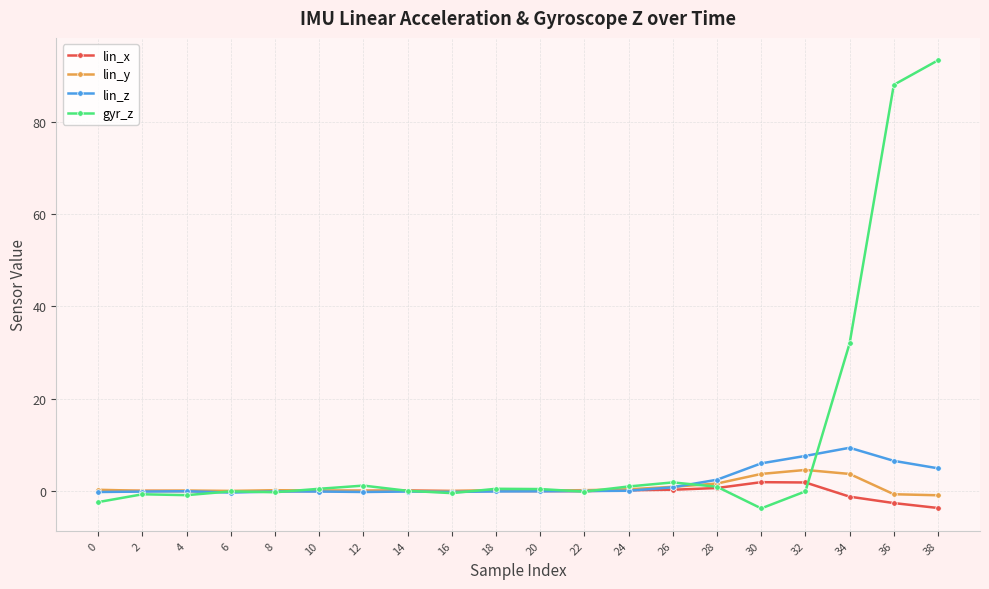

What is the highest value of the lin_z series?

9.4